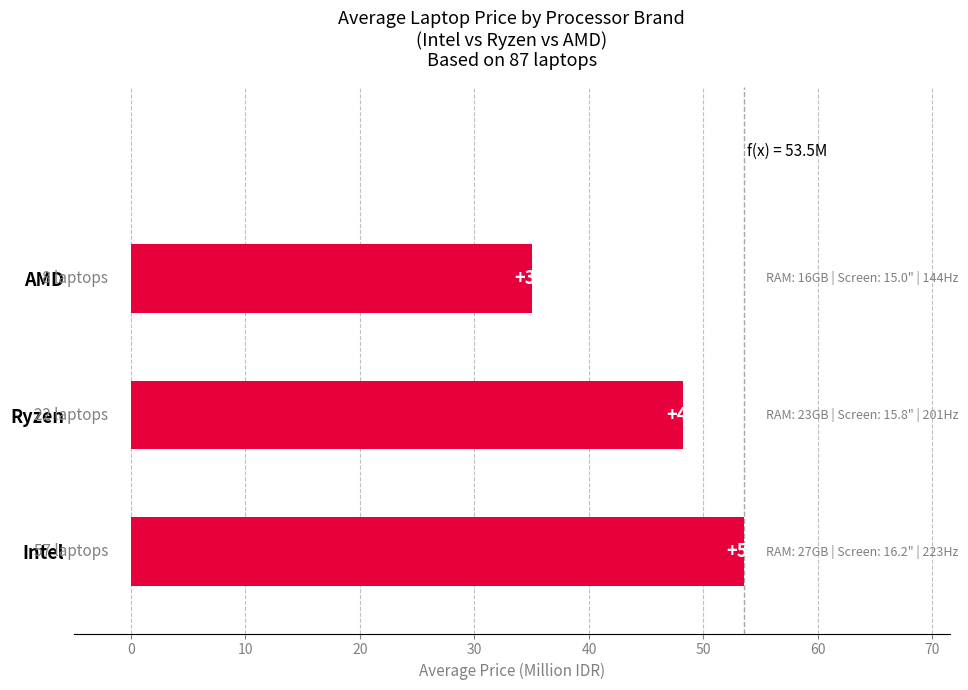

Which has a higher value, AMD or Ryzen?

Ryzen